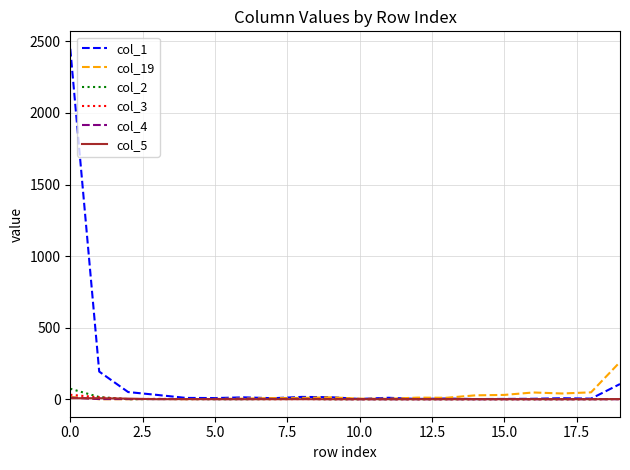

Which series has the largest total across all categories?

col_1